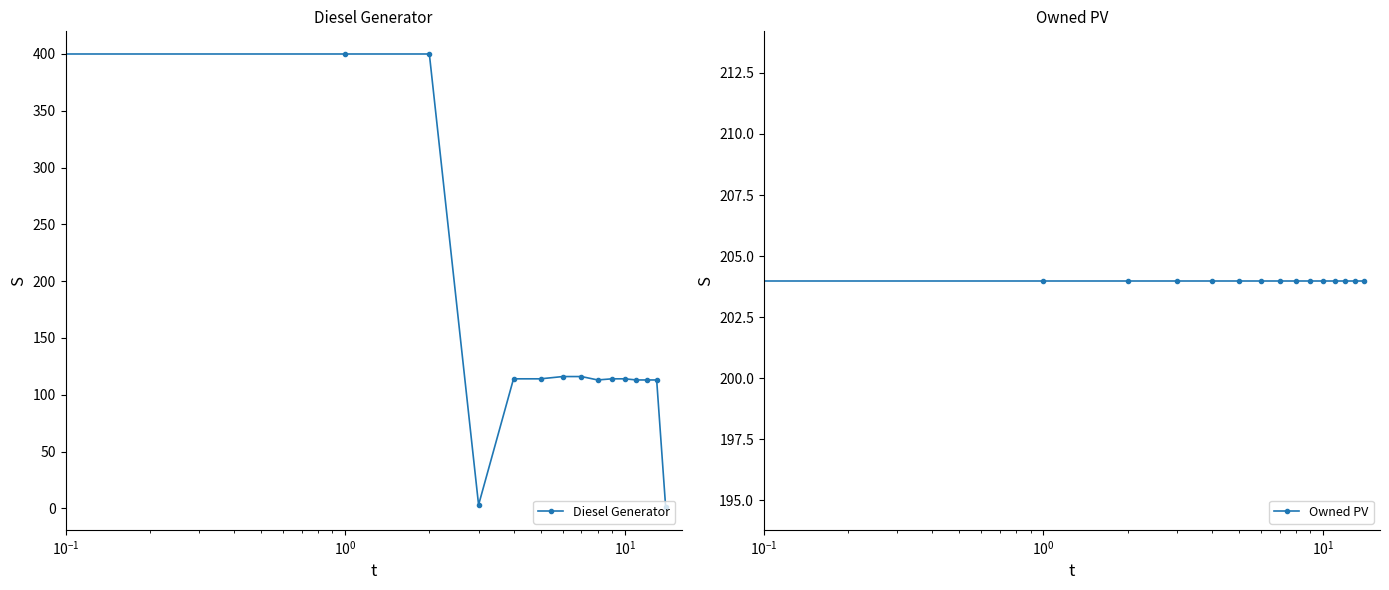

What is the maximum value for Owned PV?

204